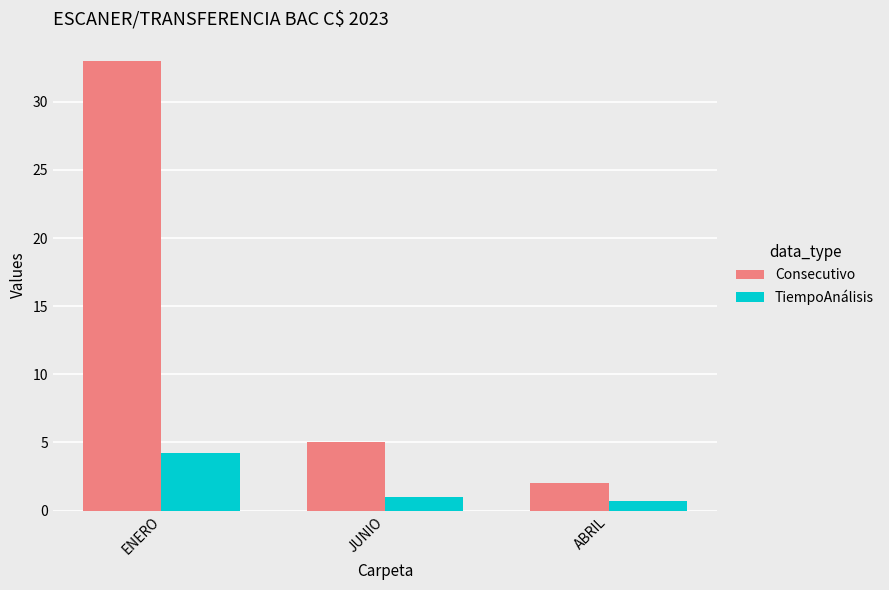

Read the Consecutivo value at ABRIL.

2.0